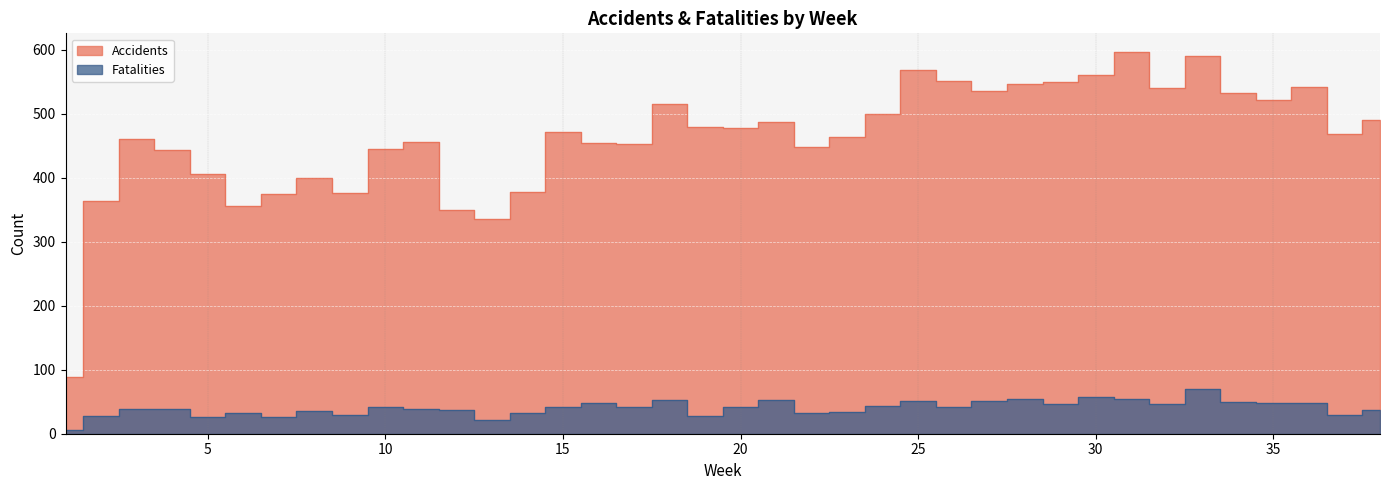

Which category has the lowest value in the Fatalities series?

1